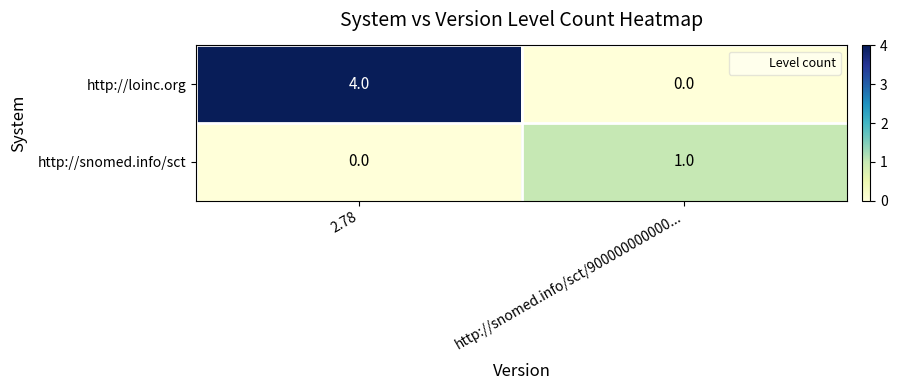

List the series in order of their peak value, highest first.

http://loinc.org, http://snomed.info/sct